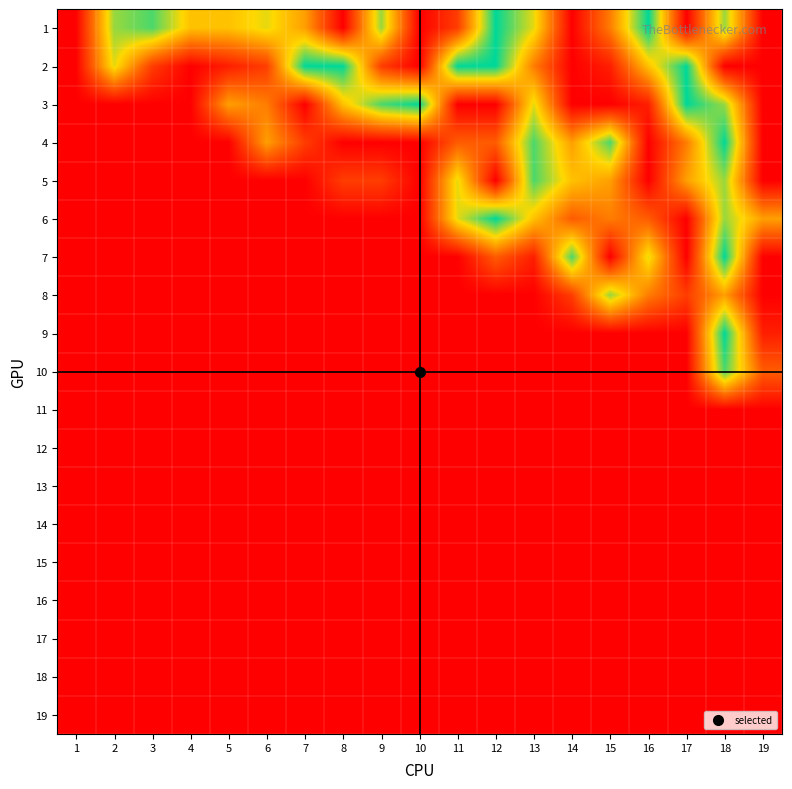

Reading left to right, list all the values displayed in this chart.

1: 1=0	2=8	3=9	4=6	5=6	6=7	7=5	8=0	9=8	10=0	11=2	12=10	13=7	14=0	15=4	16=10	17=0	18=8	19=0
2: 1=0	2=7	3=2	4=0	5=1	6=2	7=10	8=10	9=2	10=0	11=10	12=10	13=4	14=0	15=1	16=6	17=10	18=0	19=0
3: 1=0	2=0	3=0	4=0	5=5	6=4	7=0	8=6	9=9	10=10	11=0	12=0	13=7	14=0	15=0	16=1	17=10	18=8	19=0
4: 1=0	2=0	3=0	4=0	5=0	6=5	7=2	8=0	9=0	10=0	11=3	12=3	13=9	14=5	15=9	16=0	17=4	18=10	19=0
5: 1=0	2=0	3=0	4=0	5=0	6=0	7=0	8=2	9=2	10=0	11=7	12=0	13=9	14=6	15=5	16=0	17=5	18=8	19=0
6: 1=0	2=0	3=0	4=0	5=0	6=0	7=0	8=0	9=0	10=0	11=7	12=10	13=6	14=3	15=4	16=3	17=0	18=8	19=5
7: 1=0	2=0	3=0	4=0	5=0	6=0	7=0	8=0	9=0	10=0	11=0	12=3	13=1	14=9	15=0	16=7	17=0	18=10	19=0
8: 1=0	2=0	3=0	4=0	5=0	6=0	7=0	8=0	9=0	10=0	11=0	12=0	13=0	14=2	15=8	16=4	17=2	18=5	19=0
9: 1=0	2=0	3=0	4=0	5=0	6=0	7=0	8=0	9=0	10=0	11=0	12=0	13=0	14=0	15=0	16=0	17=0	18=10	19=1
10: 1=0	2=0	3=0	4=0	5=0	6=0	7=0	8=0	9=0	10=0	11=0	12=0	13=0	14=0	15=0	16=0	17=0	18=9	19=3
11: 1=0	2=0	3=0	4=0	5=0	6=0	7=0	8=0	9=0	10=0	11=0	12=0	13=0	14=0	15=0	16=0	17=0	18=0	19=0
12: 1=0	2=0	3=0	4=0	5=0	6=0	7=0	8=0	9=0	10=0	11=0	12=0	13=0	14=0	15=0	16=0	17=0	18=0	19=0
13: 1=0	2=0	3=0	4=0	5=0	6=0	7=0	8=0	9=0	10=0	11=0	12=0	13=0	14=0	15=0	16=0	17=0	18=0	19=0
14: 1=0	2=0	3=0	4=0	5=0	6=0	7=0	8=0	9=0	10=0	11=0	12=0	13=0	14=0	15=0	16=0	17=0	18=0	19=0
15: 1=0	2=0	3=0	4=0	5=0	6=0	7=0	8=0	9=0	10=0	11=0	12=0	13=0	14=0	15=0	16=0	17=0	18=0	19=0
16: 1=0	2=0	3=0	4=0	5=0	6=0	7=0	8=0	9=0	10=0	11=0	12=0	13=0	14=0	15=0	16=0	17=0	18=0	19=0
17: 1=0	2=0	3=0	4=0	5=0	6=0	7=0	8=0	9=0	10=0	11=0	12=0	13=0	14=0	15=0	16=0	17=0	18=0	19=0
18: 1=0	2=0	3=0	4=0	5=0	6=0	7=0	8=0	9=0	10=0	11=0	12=0	13=0	14=0	15=0	16=0	17=0	18=0	19=0
19: 1=0	2=0	3=0	4=0	5=0	6=0	7=0	8=0	9=0	10=0	11=0	12=0	13=0	14=0	15=0	16=0	17=0	18=0	19=0